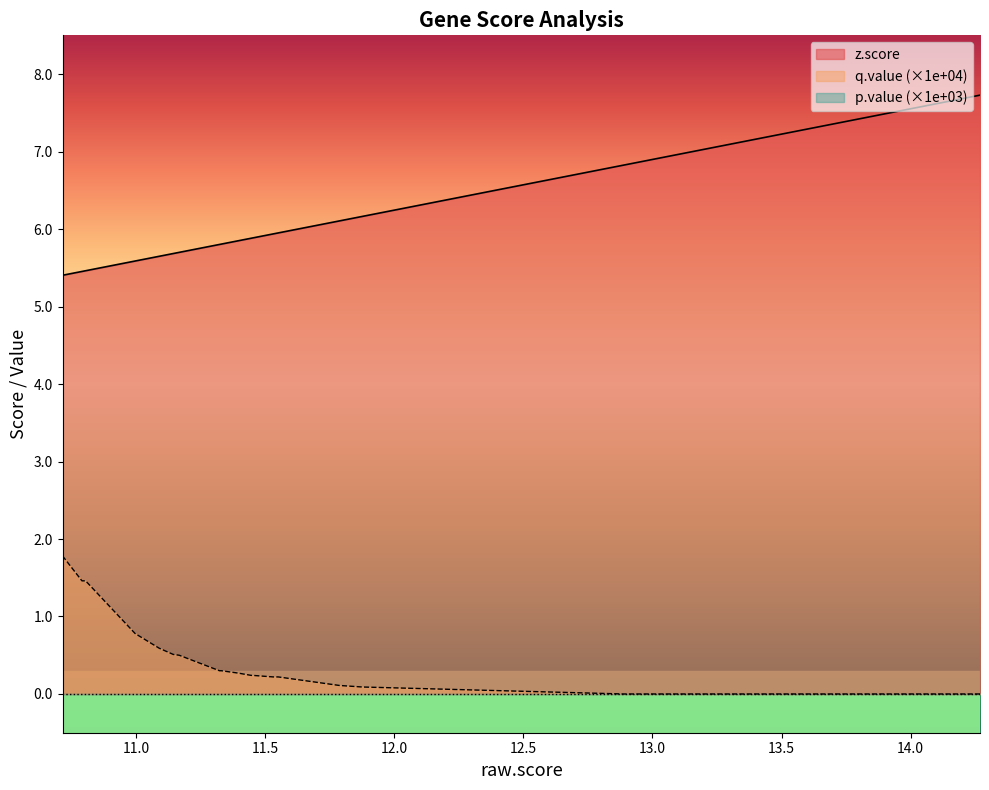

True or false: q.value (×1e+04) and z.score intersect in this chart.

False